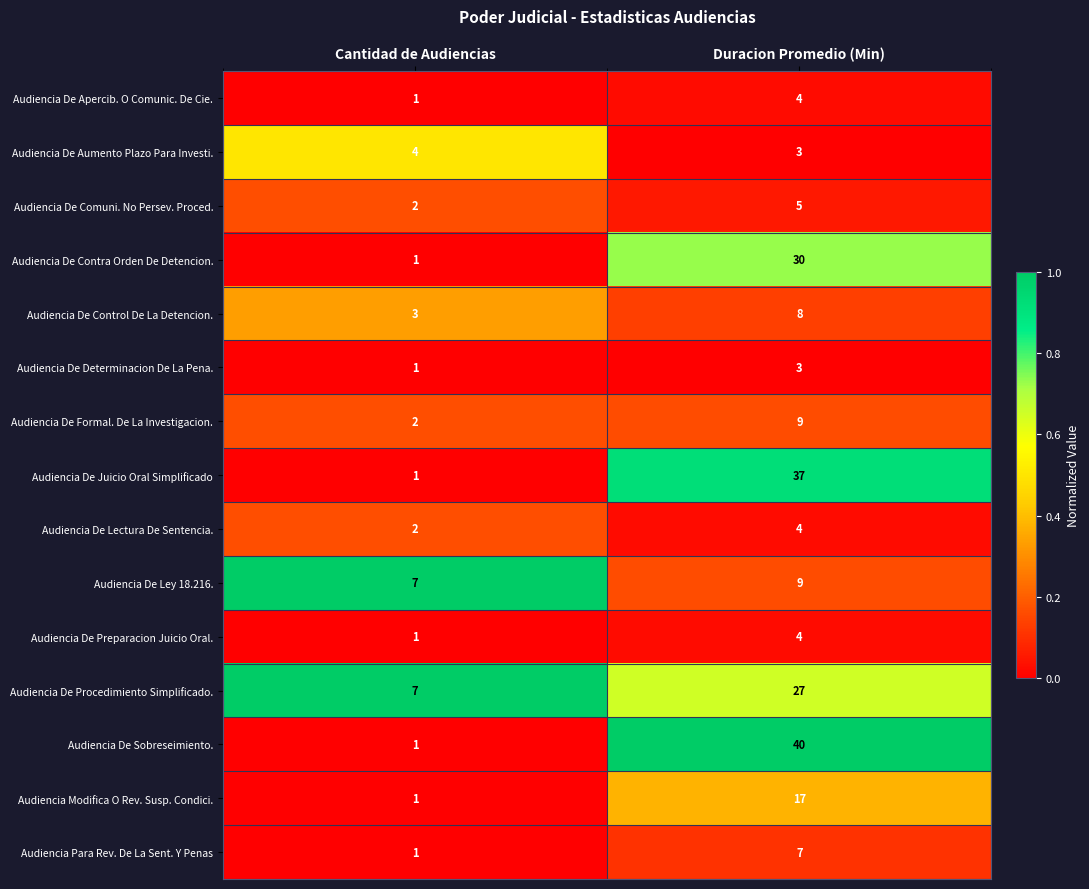

Where is Audiencia De Ley 18.216. nearest to the value 8?

Cantidad de Audiencias